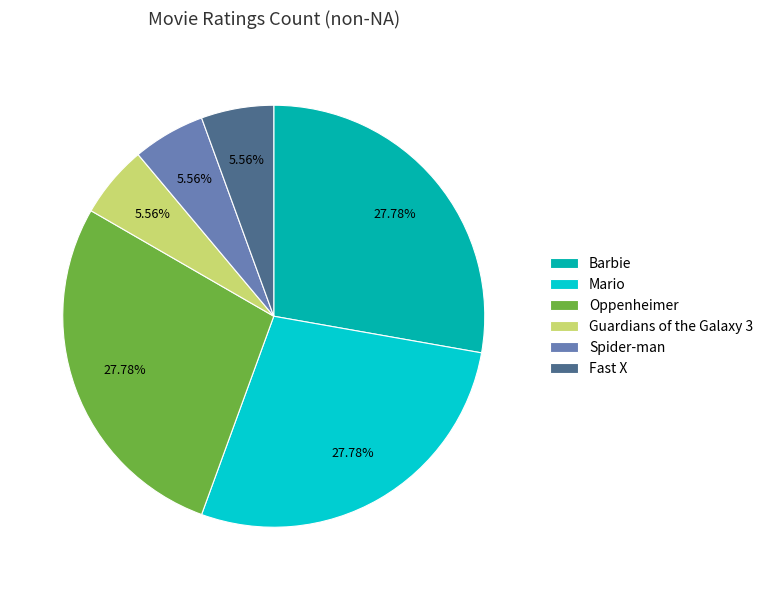

How many segments does this pie chart have?

6